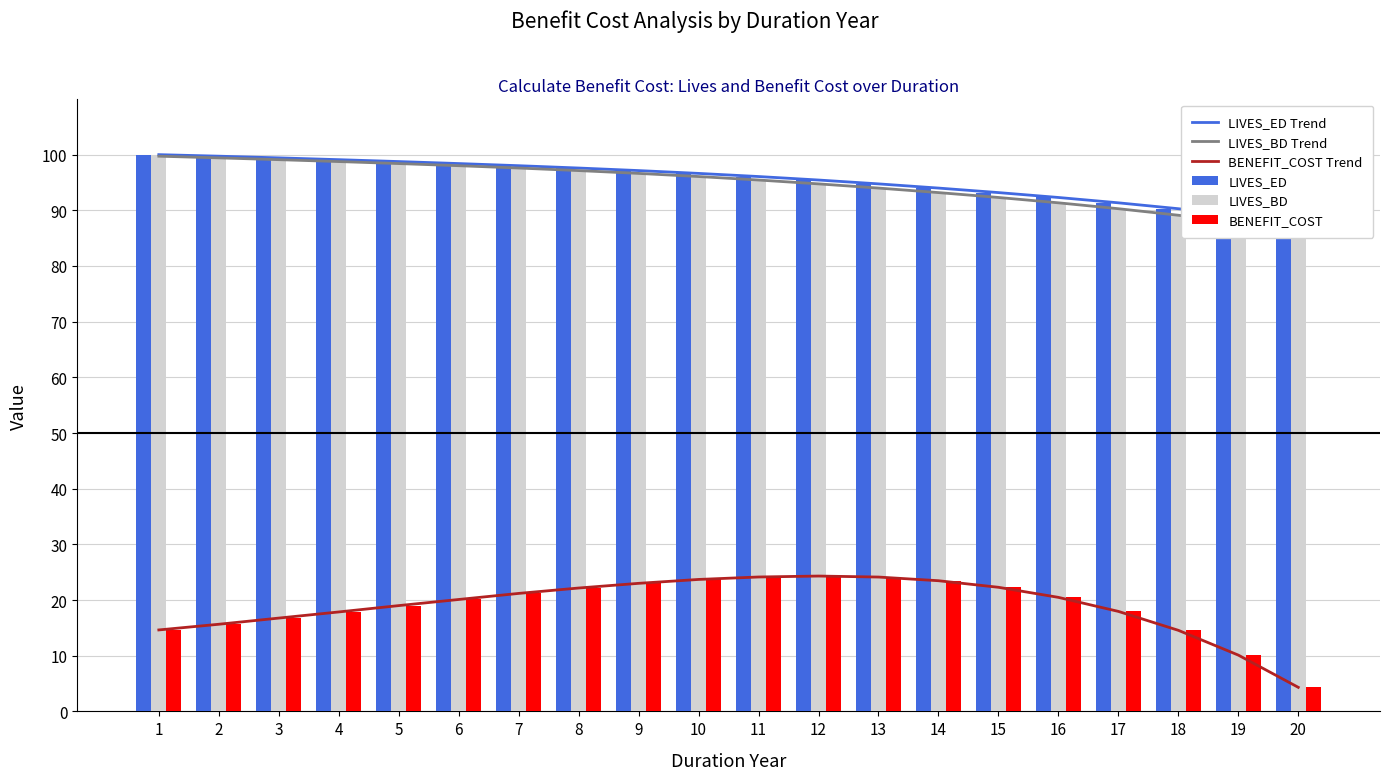

What is the highest value of the LIVES_BD Trend series?

99.7